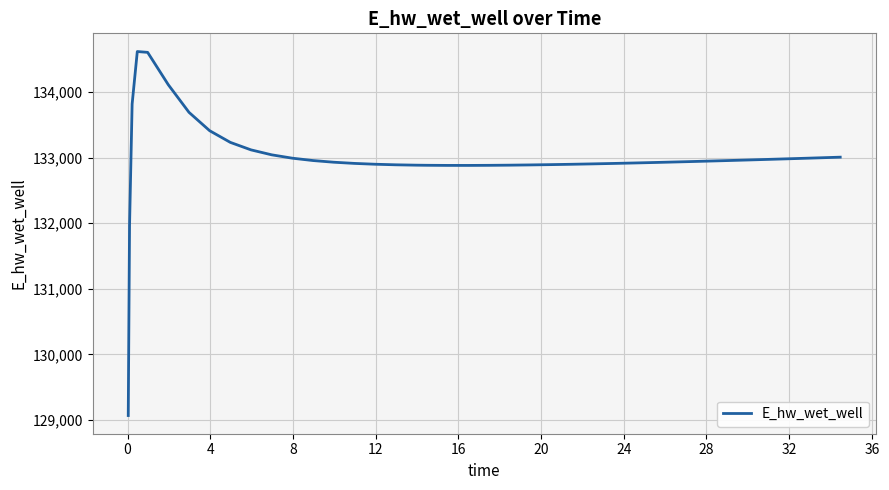

What is the difference between the maximum and minimum values?

5552.6